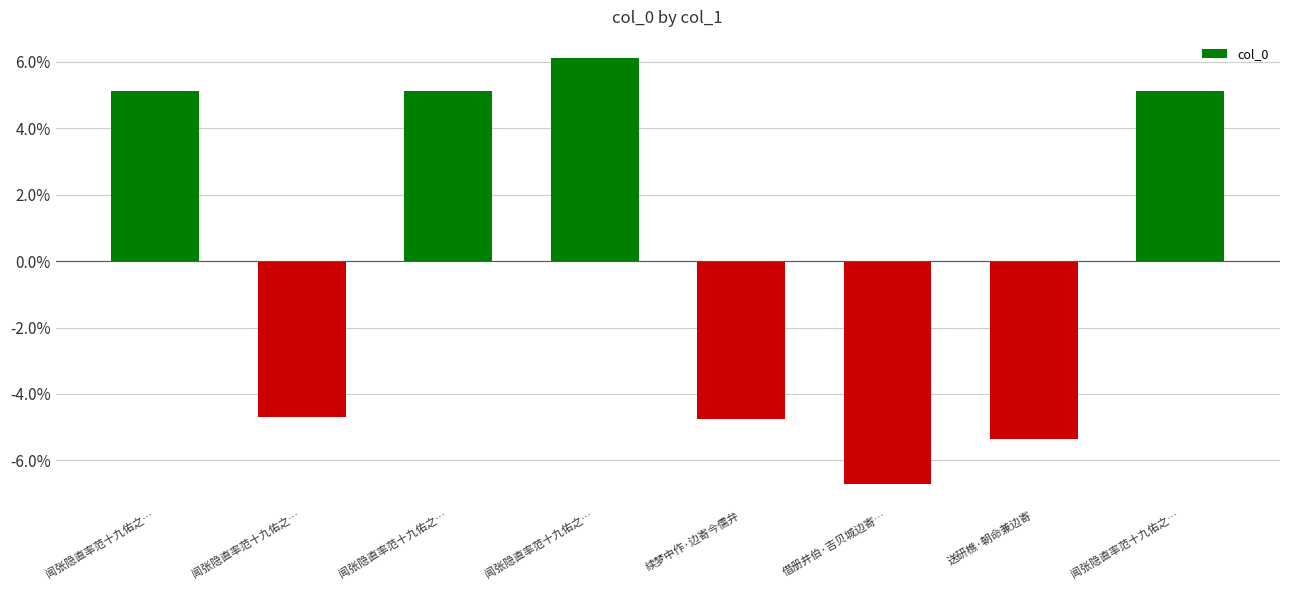

How many values are above zero?

4